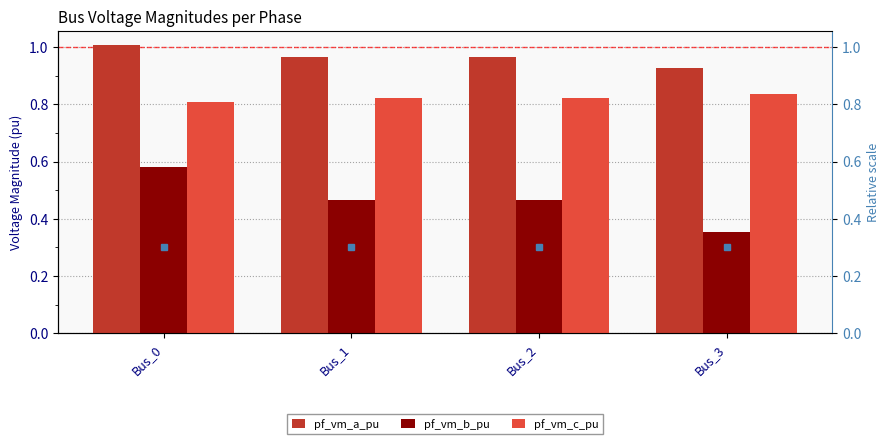

Reading left to right, extract all data points from this chart.

pf_vm_a_pu: Bus_0=1.0	Bus_1=1.0	Bus_2=1.0	Bus_3=0.9
pf_vm_b_pu: Bus_0=0.6	Bus_1=0.5	Bus_2=0.5	Bus_3=0.4
pf_vm_c_pu: Bus_0=0.8	Bus_1=0.8	Bus_2=0.8	Bus_3=0.8